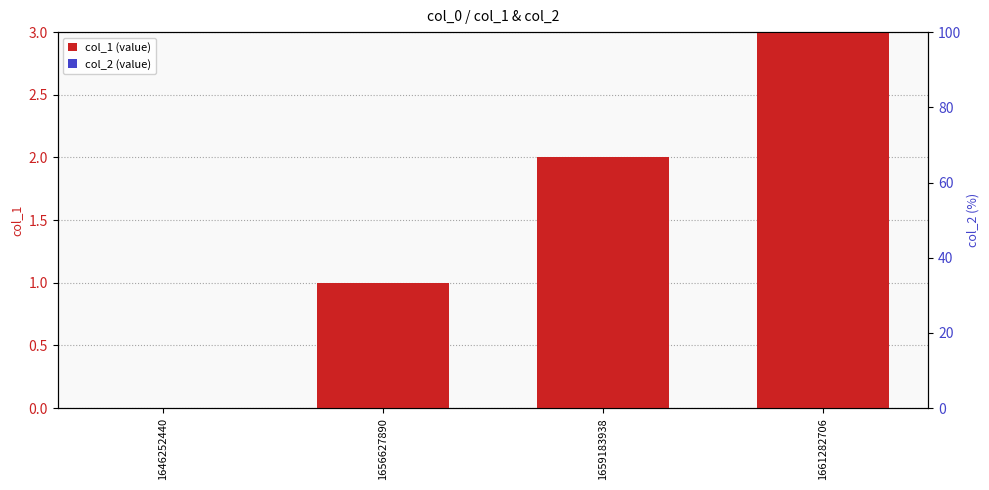

Where is col_2 nearest to the value 0?

1646252440